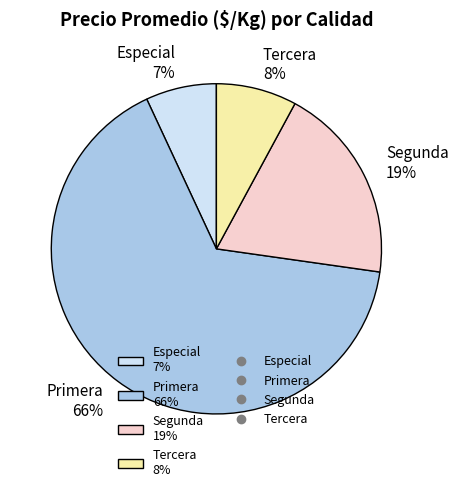

The Segunda 19% slice represents 28% of the pie. True or false?

False